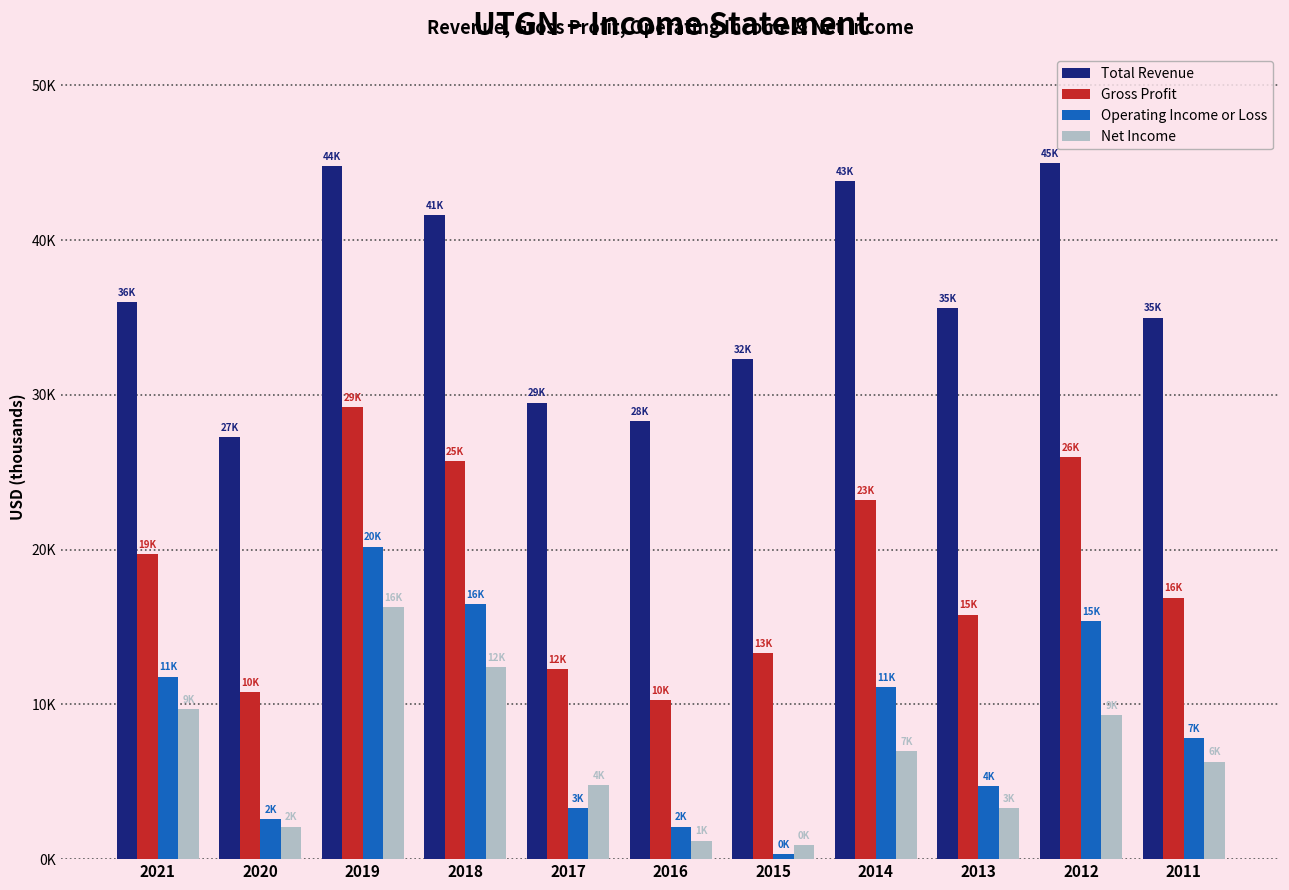

What are all the series names shown in the legend?

Total Revenue, Gross Profit, Operating Income or Loss, Net Income